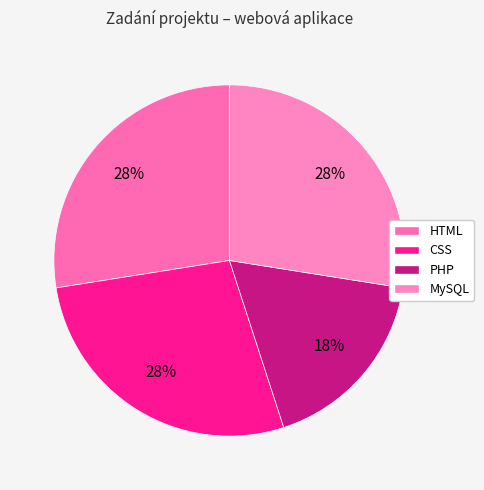

What portion of the pie excludes CSS?

72.5%